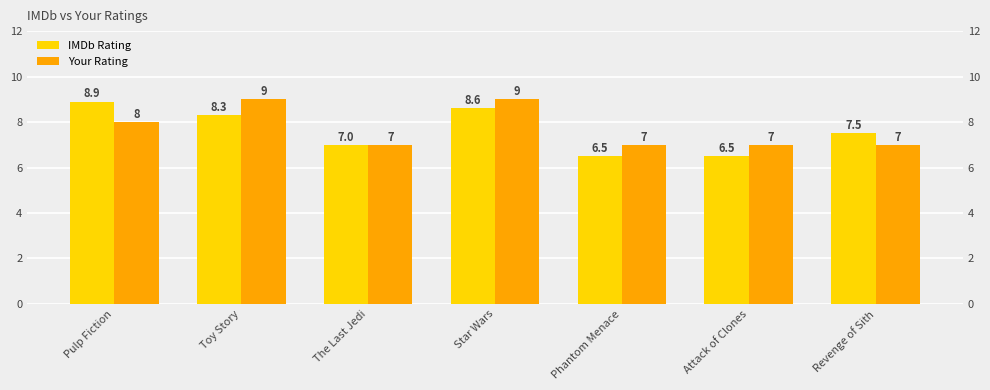

Between Phantom Menace and Attack of Clones, which series saw the biggest shift?

IMDb Rating